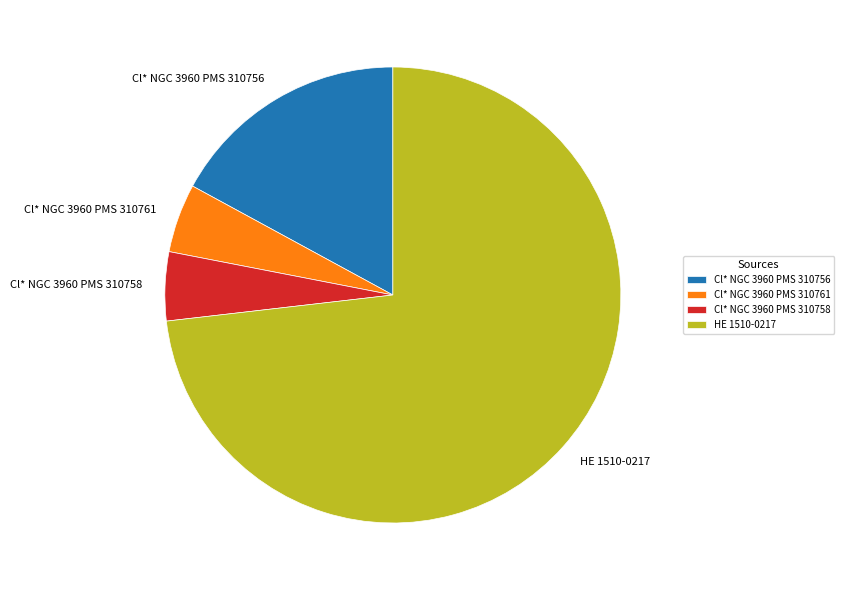

Which has a higher value, Cl* NGC 3960 PMS 310761 or HE 1510-0217?

HE 1510-0217